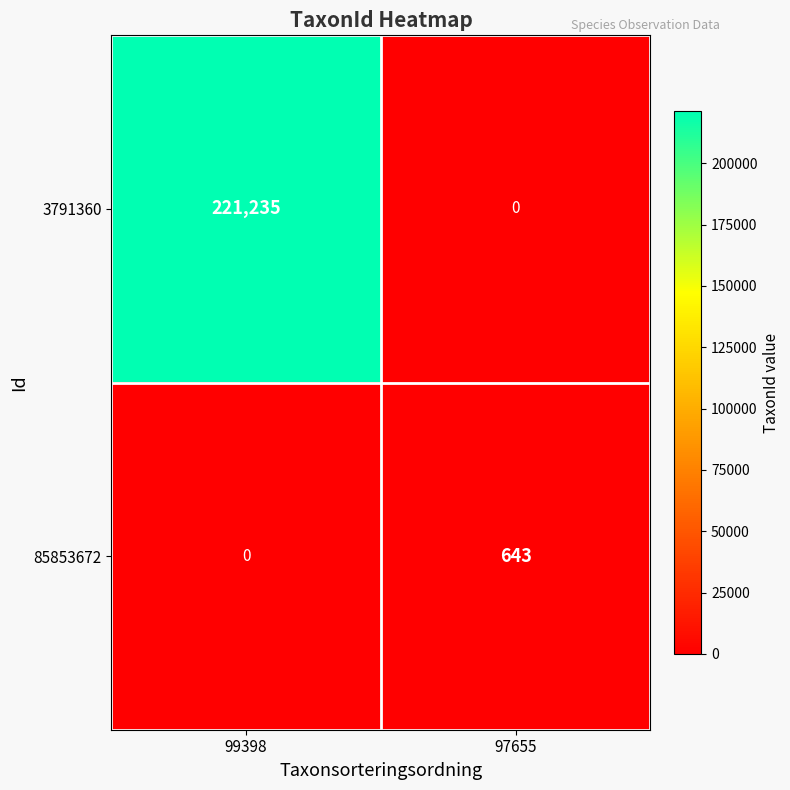

What is the sum of all 85853672 values?

643